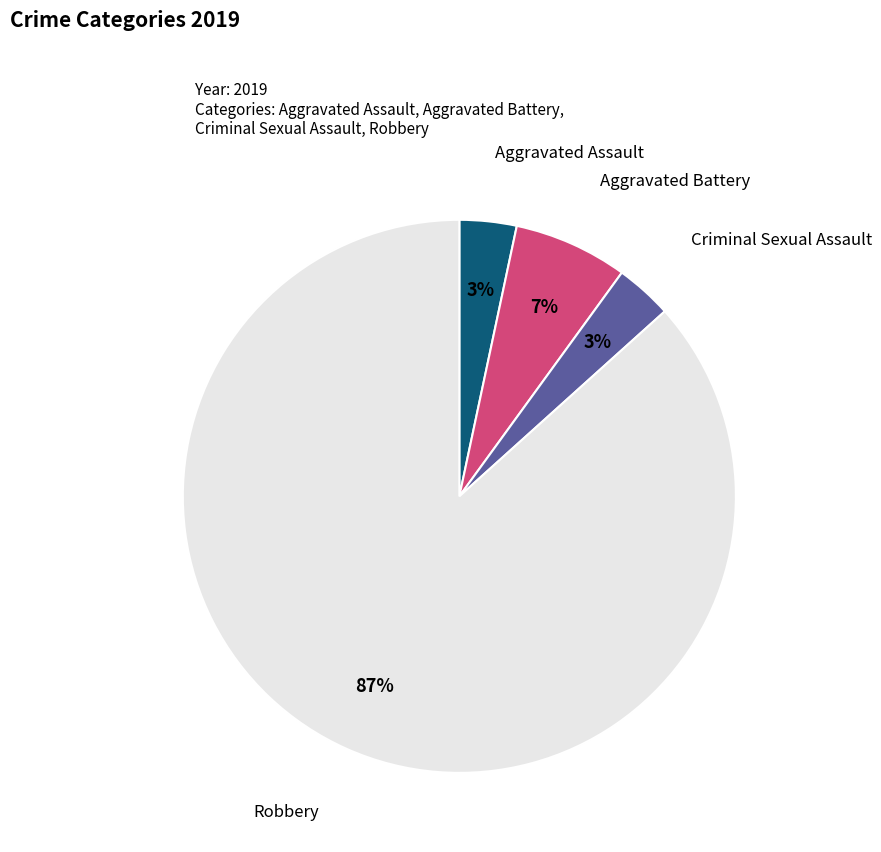

How many segments does this pie chart have?

4